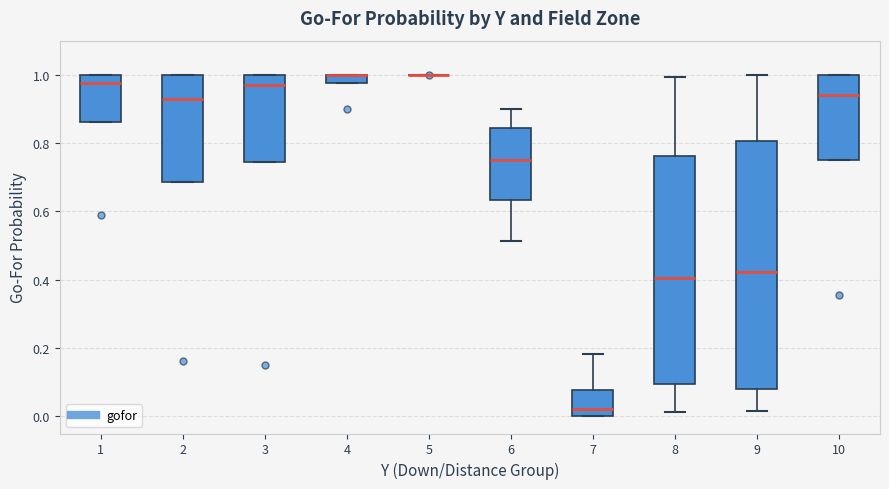

Comparing the boxes themselves (not the whiskers), which one is the tallest?

9